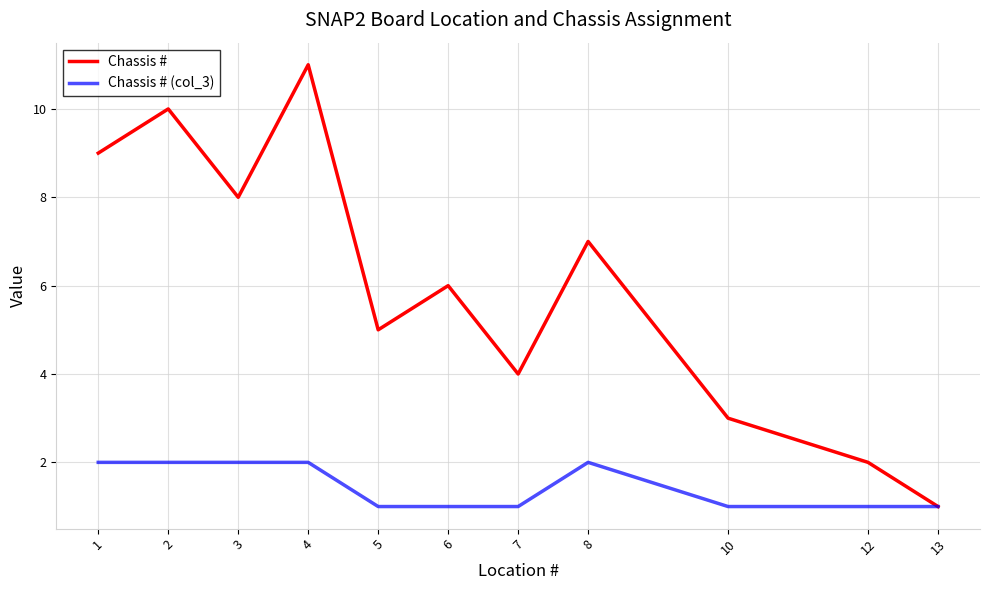

Which series has the largest range (max minus min)?

Chassis #